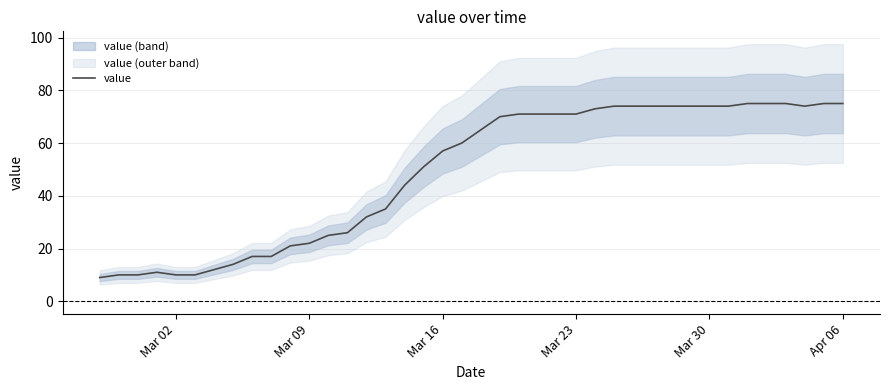

How many lines are shown in the chart?

1